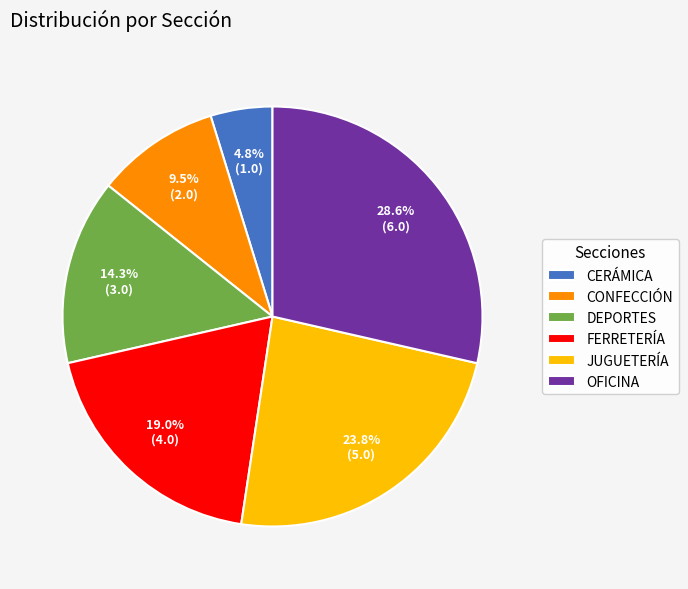

Does any single category account for the majority?

No